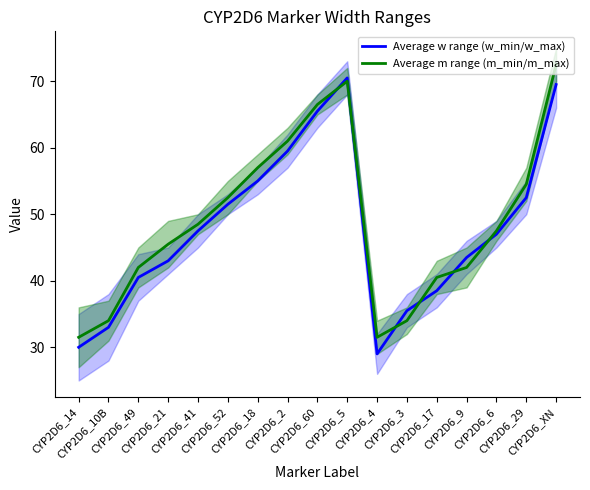

Which series has the largest range (max minus min)?

Average w range (w_min/w_max)